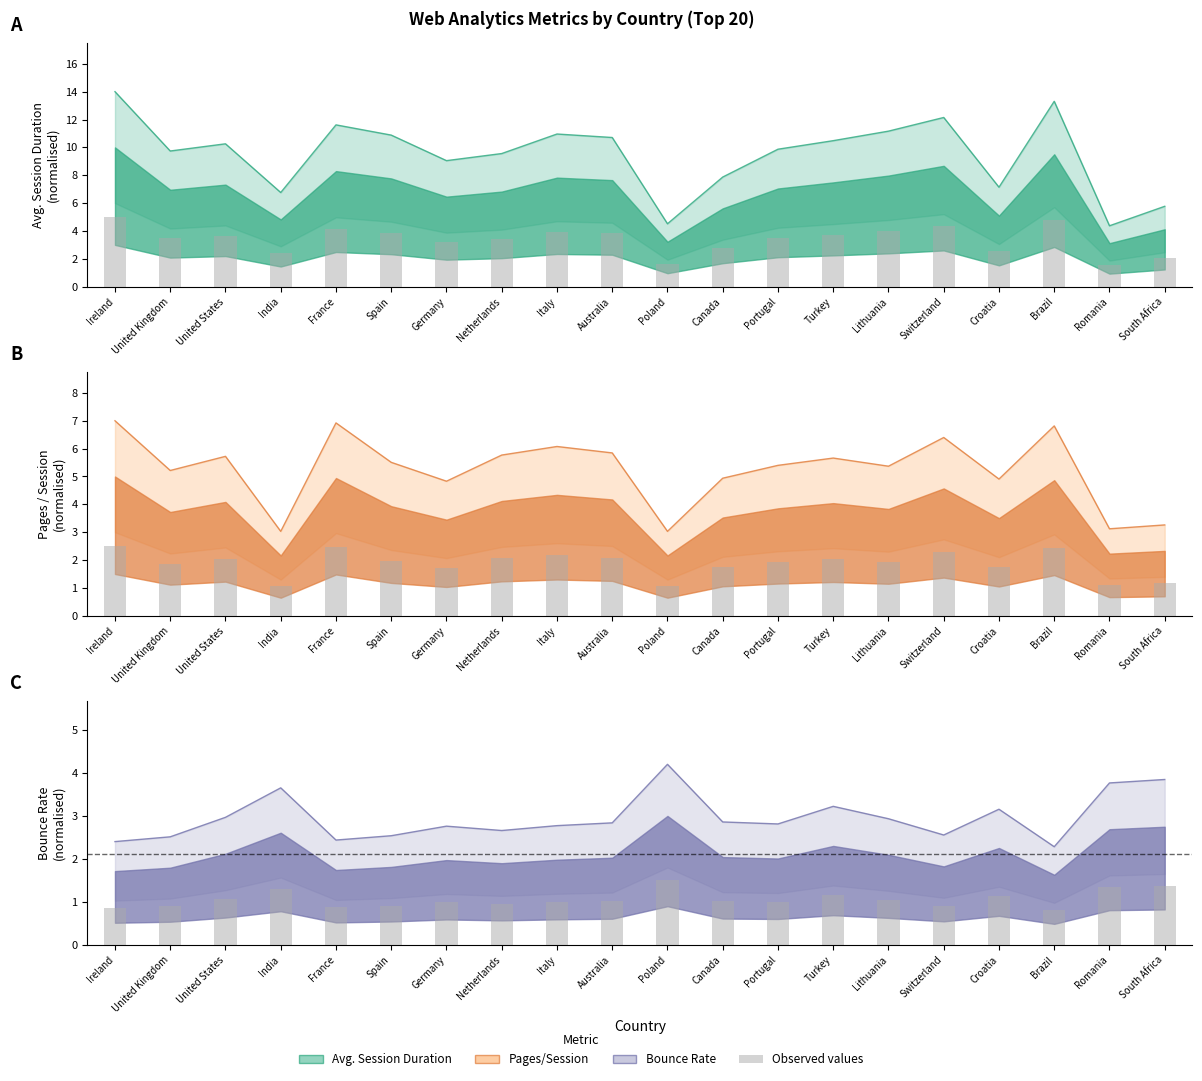

At which category is the sum across all series the highest?

Ireland